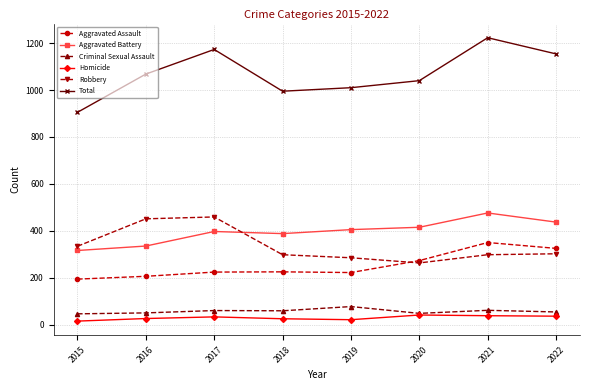

Does the chart have visible grid lines?

Yes